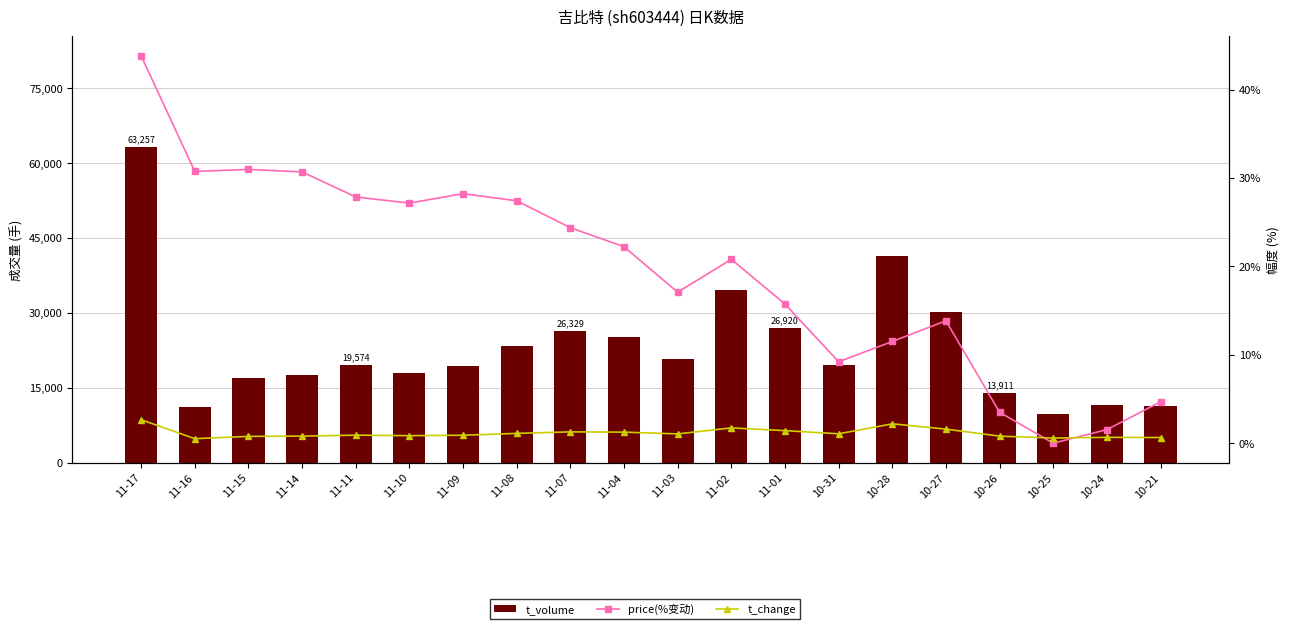

Does the chart contain stacked bars?

No